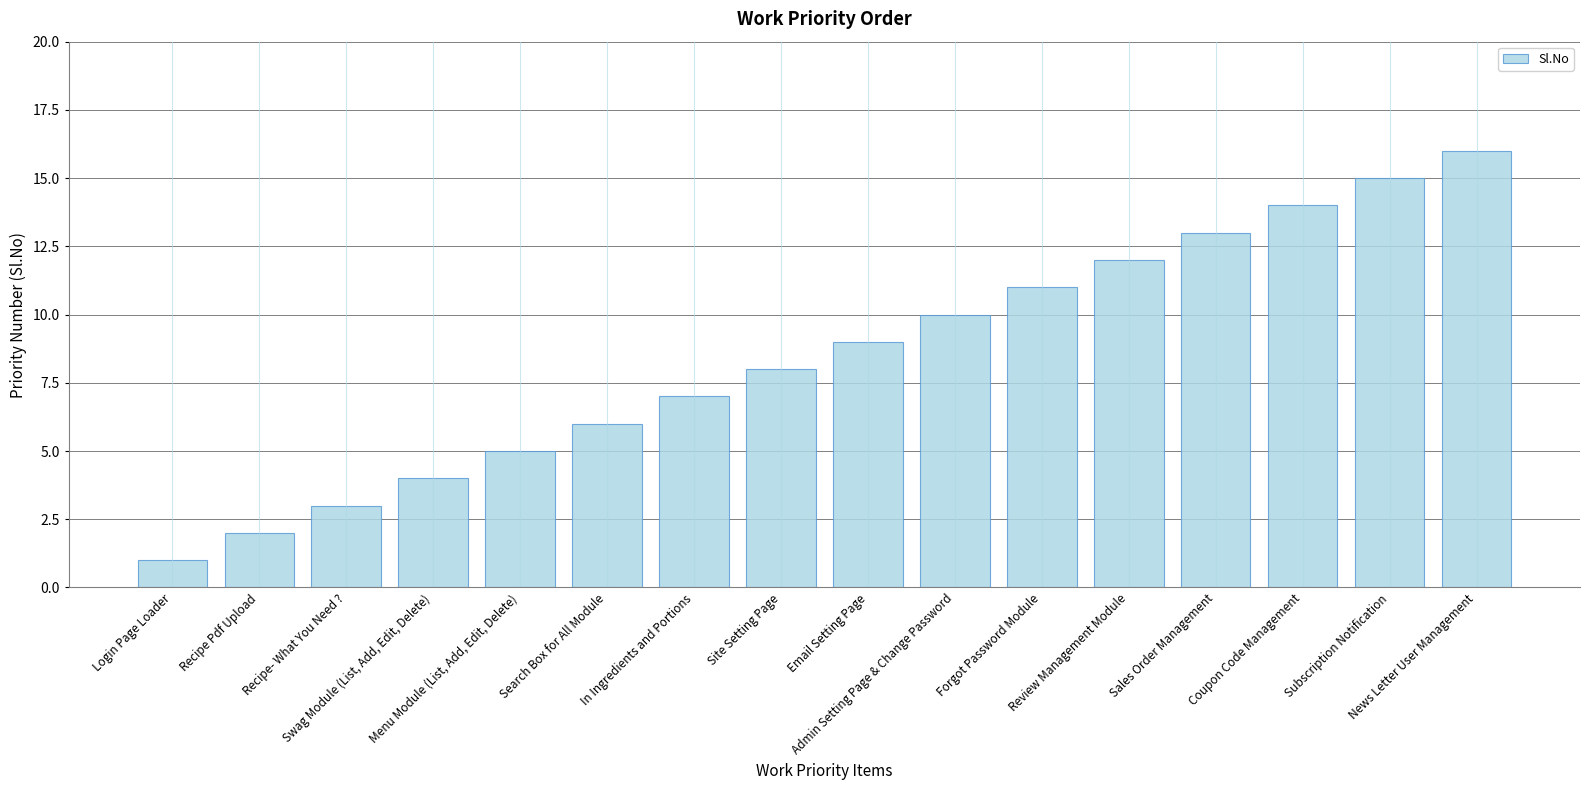

Read the value at Recipe- What You Need ?.

3